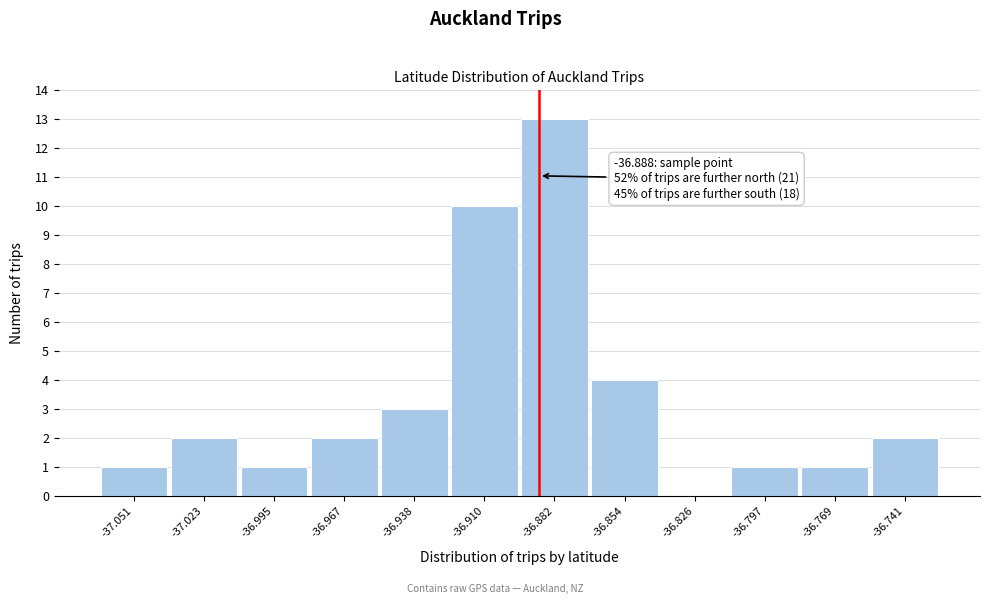

Over which range of the x-axis is the bar tallest?

-36.895 to -36.870